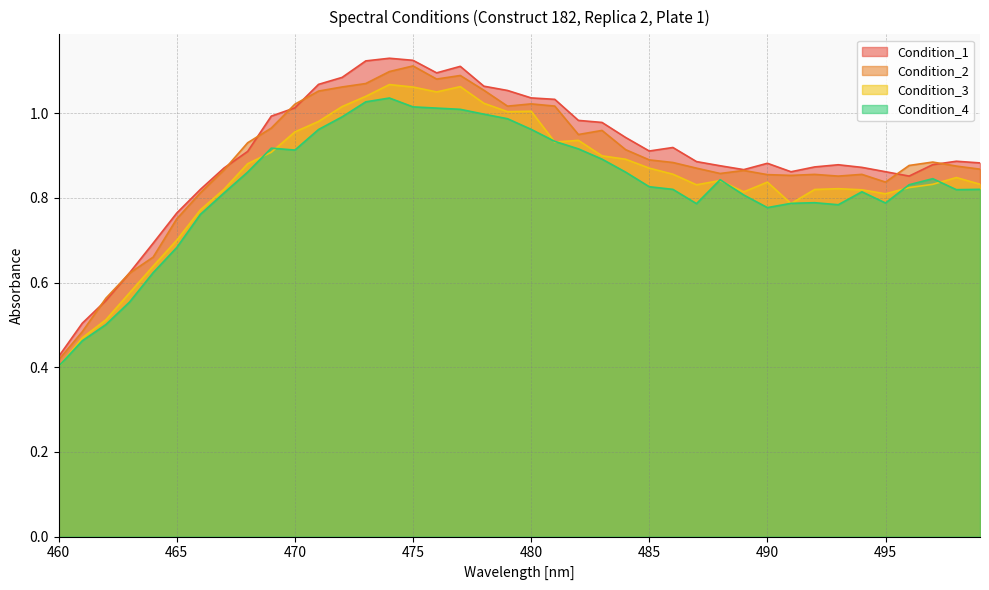

Reading left to right, what are all the values shown in this chart?

Condition_1: 460=0.4	461=0.5	462=0.6	463=0.6	464=0.7	465=0.8	466=0.8	467=0.9	468=0.9	469=1.0	470=1.0	471=1.1	472=1.1	473=1.1	474=1.1	475=1.1	476=1.1	477=1.1	478=1.1	479=1.1	480=1.0	481=1.0	482=1.0	483=1.0	484=0.9	485=0.9	486=0.9	487=0.9	488=0.9	489=0.9	490=0.9	491=0.9	492=0.9	493=0.9	494=0.9	495=0.9	496=0.9	497=0.9	498=0.9	499=0.9
Condition_2: 460=0.4	461=0.5	462=0.6	463=0.6	464=0.7	465=0.8	466=0.8	467=0.9	468=0.9	469=1.0	470=1.0	471=1.1	472=1.1	473=1.1	474=1.1	475=1.1	476=1.1	477=1.1	478=1.1	479=1.0	480=1.0	481=1.0	482=0.9	483=1.0	484=0.9	485=0.9	486=0.9	487=0.9	488=0.9	489=0.9	490=0.9	491=0.9	492=0.9	493=0.9	494=0.9	495=0.8	496=0.9	497=0.9	498=0.9	499=0.9
Condition_3: 460=0.4	461=0.5	462=0.5	463=0.6	464=0.6	465=0.7	466=0.8	467=0.8	468=0.9	469=0.9	470=1.0	471=1.0	472=1.0	473=1.0	474=1.1	475=1.1	476=1.1	477=1.1	478=1.0	479=1.0	480=1.0	481=0.9	482=0.9	483=0.9	484=0.9	485=0.9	486=0.9	487=0.8	488=0.8	489=0.8	490=0.8	491=0.8	492=0.8	493=0.8	494=0.8	495=0.8	496=0.8	497=0.8	498=0.8	499=0.8
Condition_4: 460=0.4	461=0.5	462=0.5	463=0.6	464=0.6	465=0.7	466=0.8	467=0.8	468=0.9	469=0.9	470=0.9	471=1.0	472=1.0	473=1.0	474=1.0	475=1.0	476=1.0	477=1.0	478=1.0	479=1.0	480=1.0	481=0.9	482=0.9	483=0.9	484=0.9	485=0.8	486=0.8	487=0.8	488=0.8	489=0.8	490=0.8	491=0.8	492=0.8	493=0.8	494=0.8	495=0.8	496=0.8	497=0.8	498=0.8	499=0.8